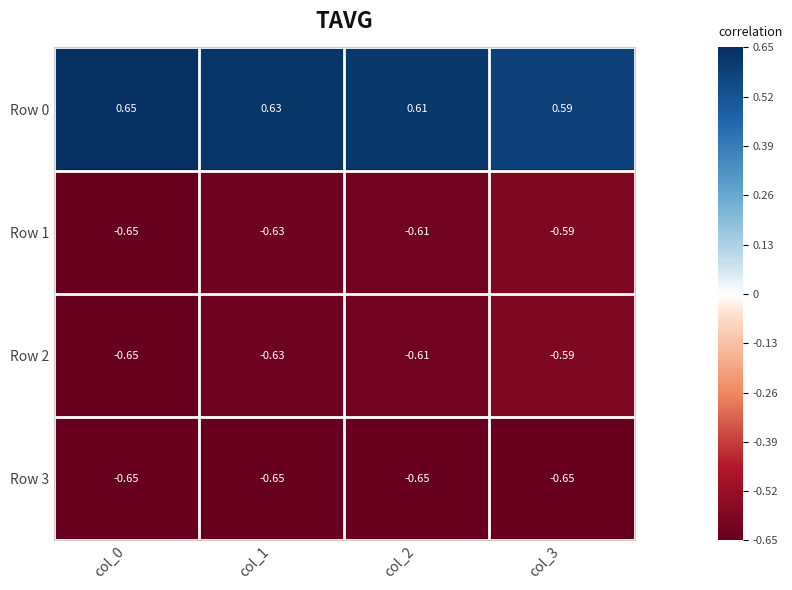

What is the spread (max minus min) of values at col_3?

1.2